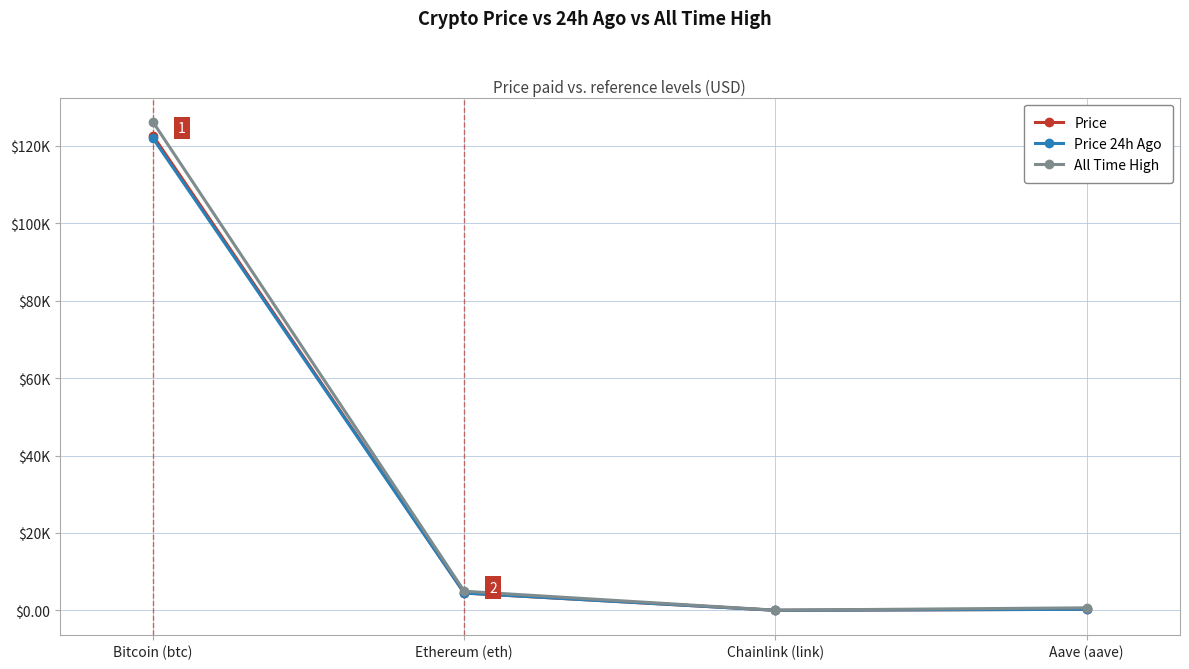

Is this an area chart (filled region under the line)?

No